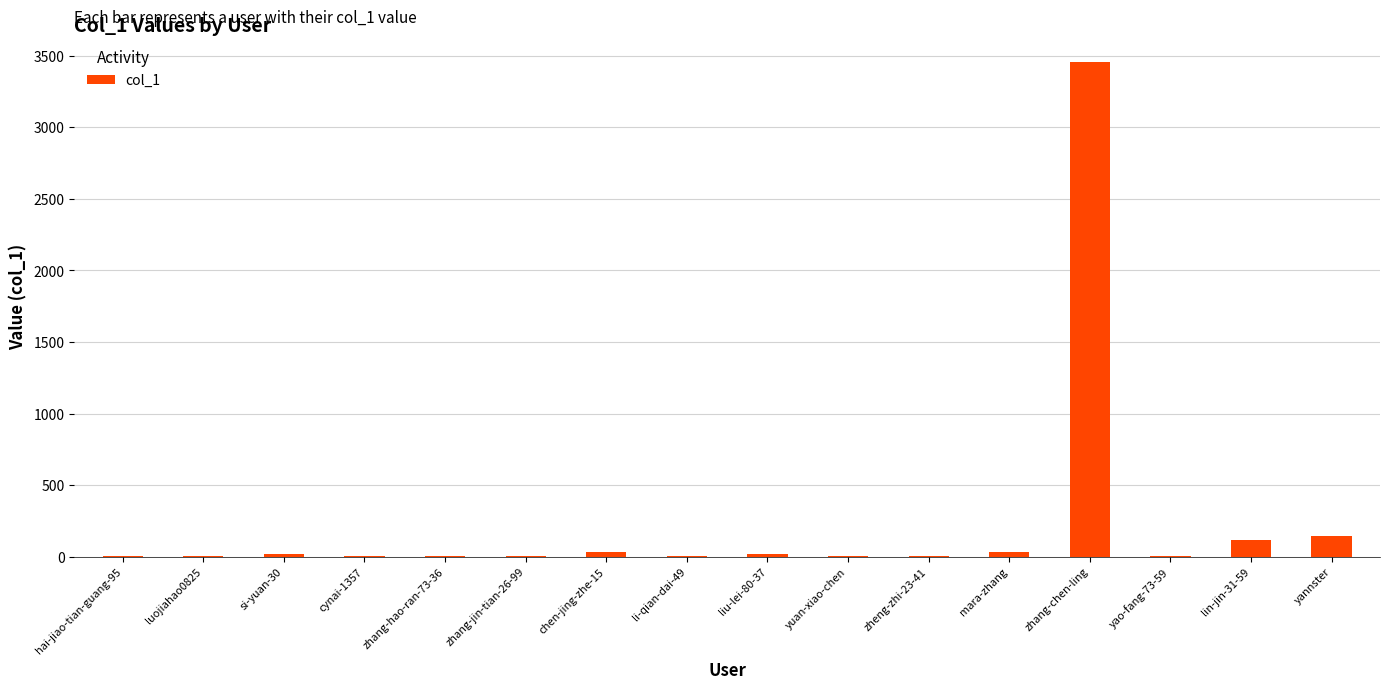

What is the greatest value displayed?

3460